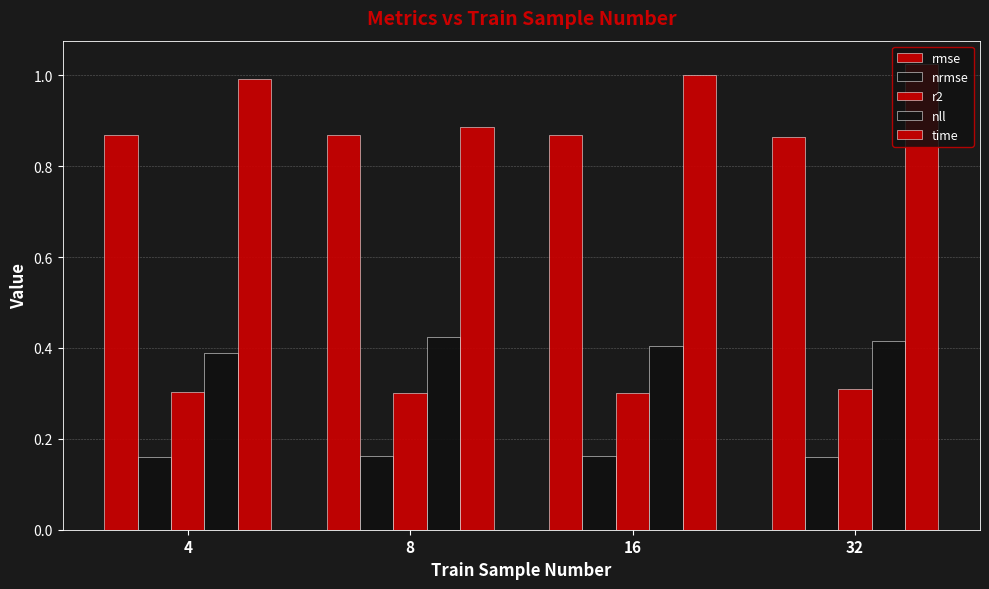

The nll series shows 0.7 at 32. True or false?

False